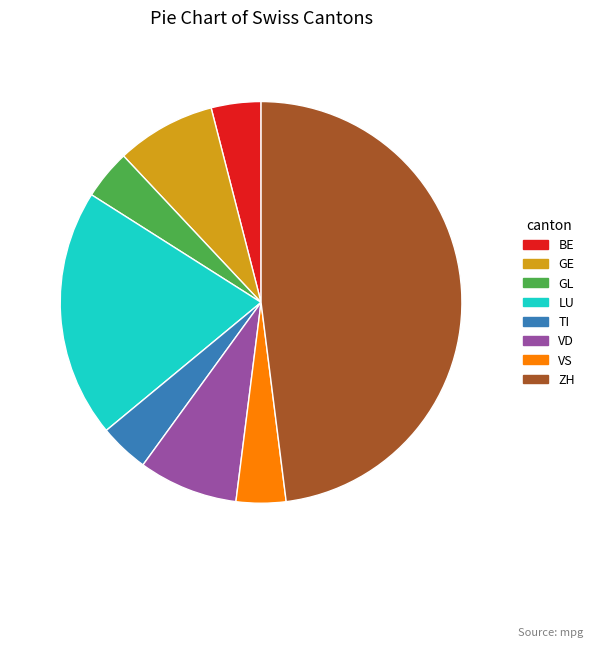

Is the sum of VD and GE greater than half?

No